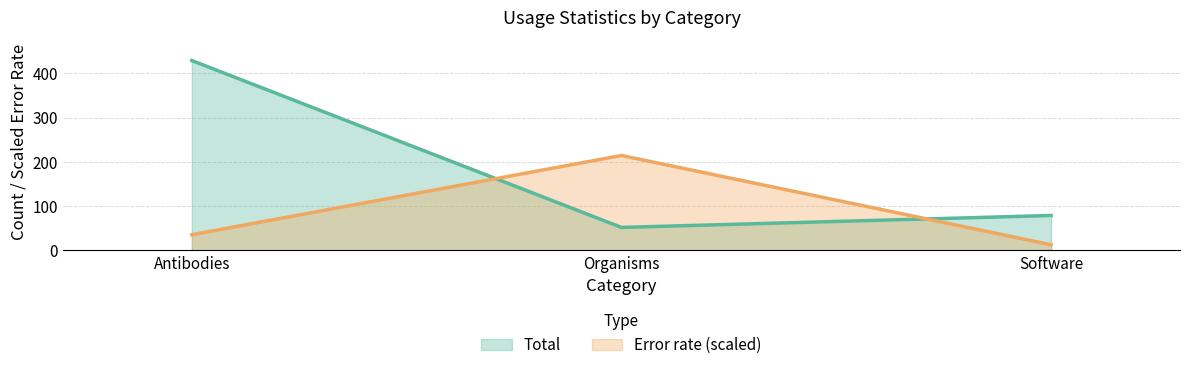

Count the number of data series in this chart.

2